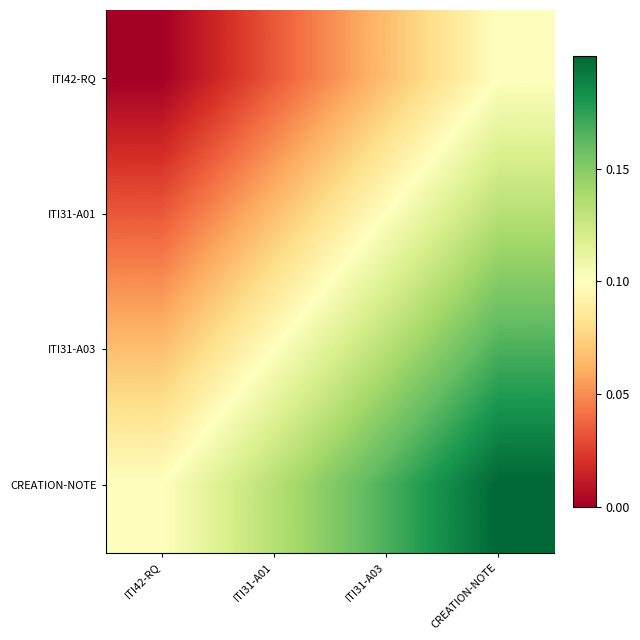

What is the greatest value displayed?

0.2